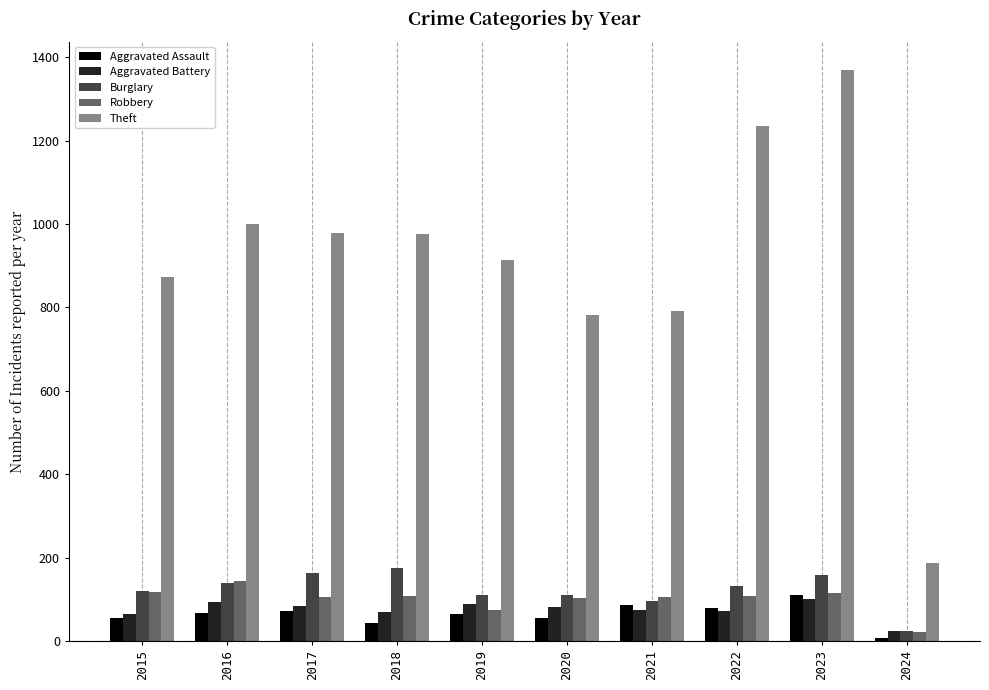

What is the total value across all series at 2015?

1230